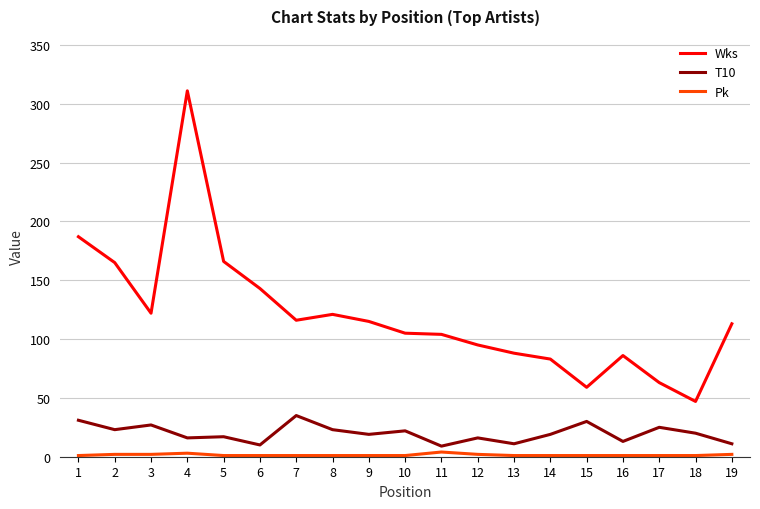

True or false: T10 has more than 2 interior local peaks.

True